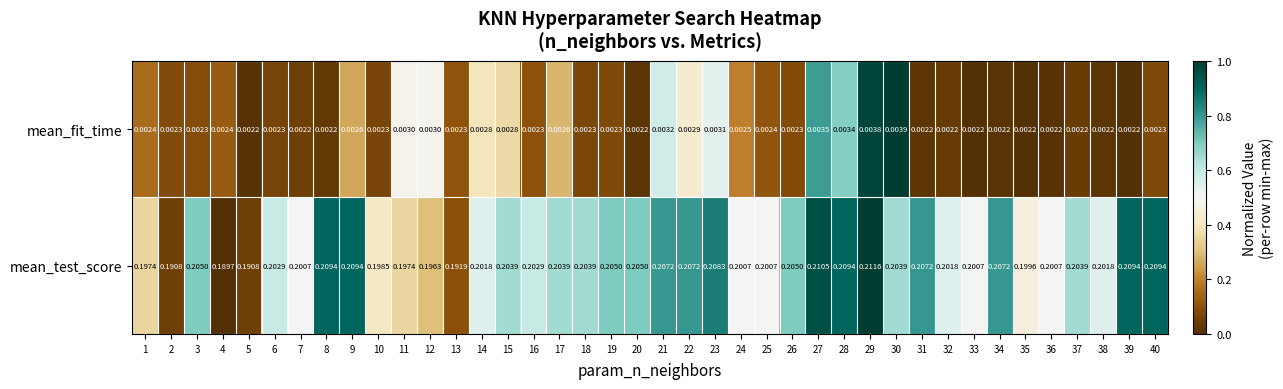

Rank the series by their maximum value, from lowest to highest.

mean_fit_time, mean_test_score